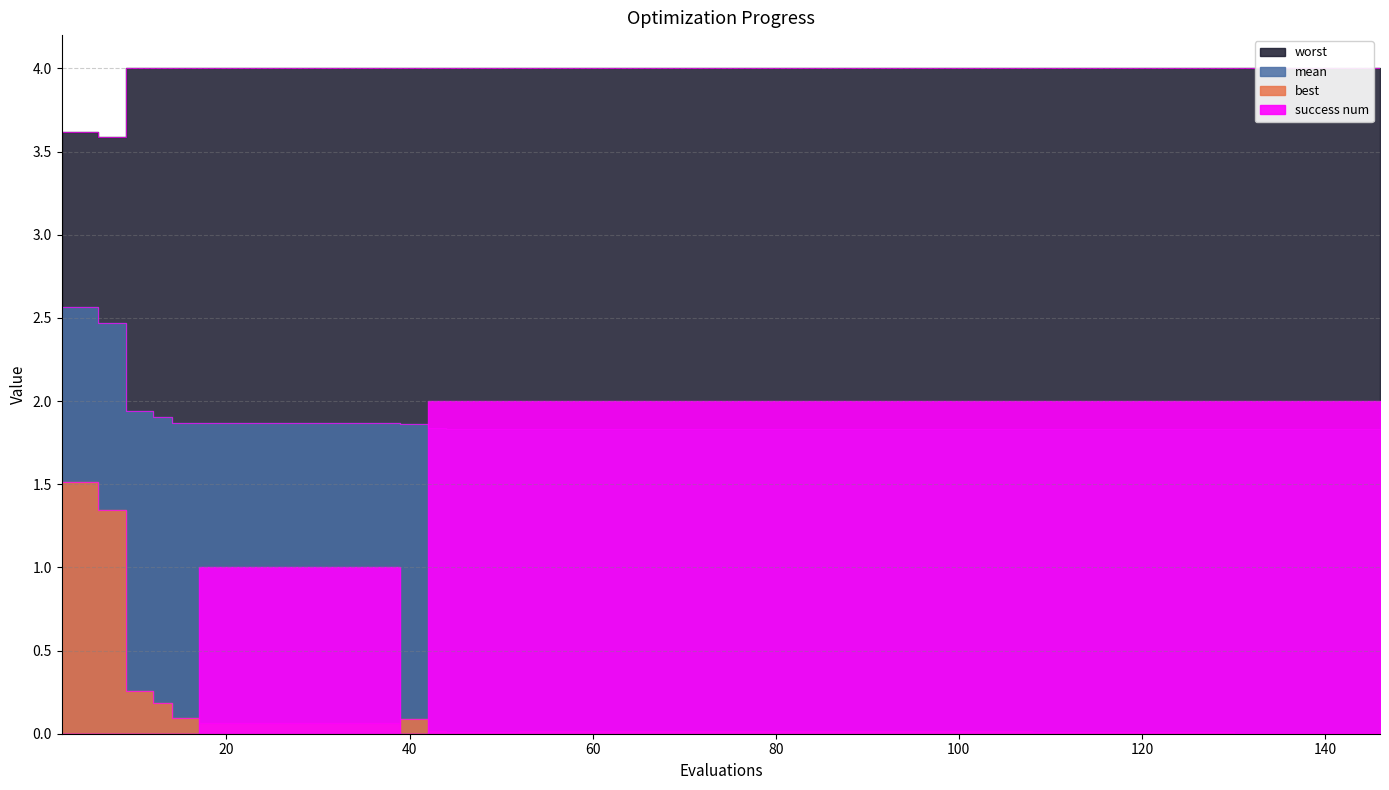

Which series has the largest total across all categories?

worst